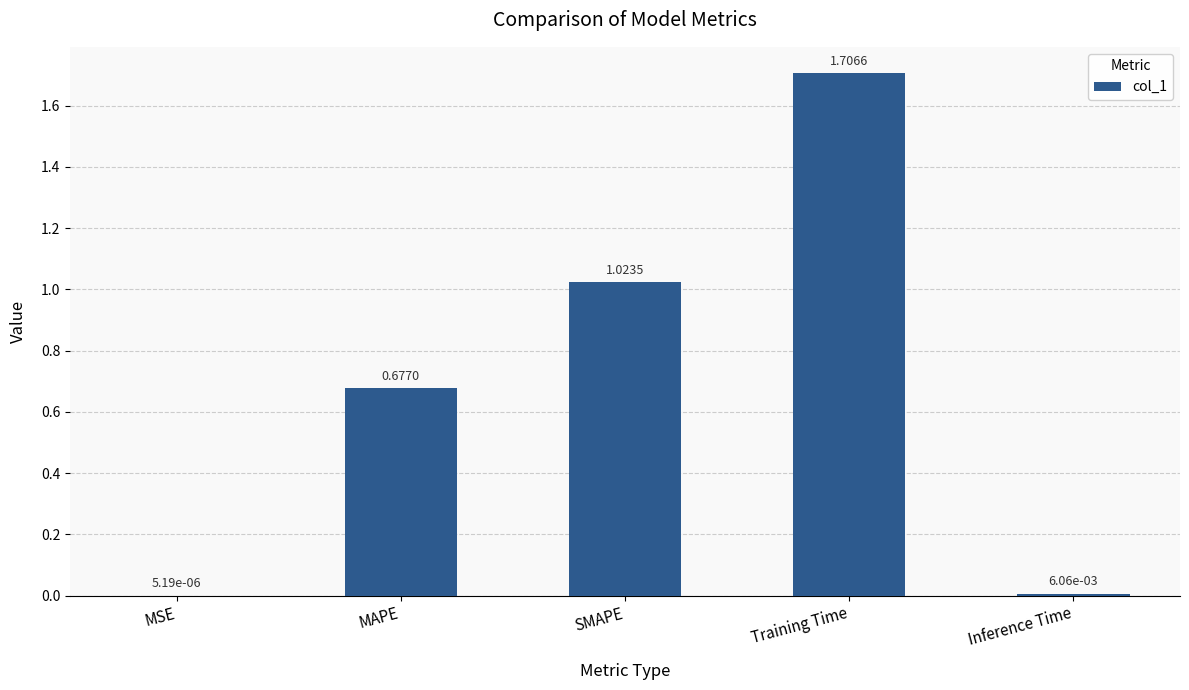

At which category does the chart reach its peak across all series?

Training Time